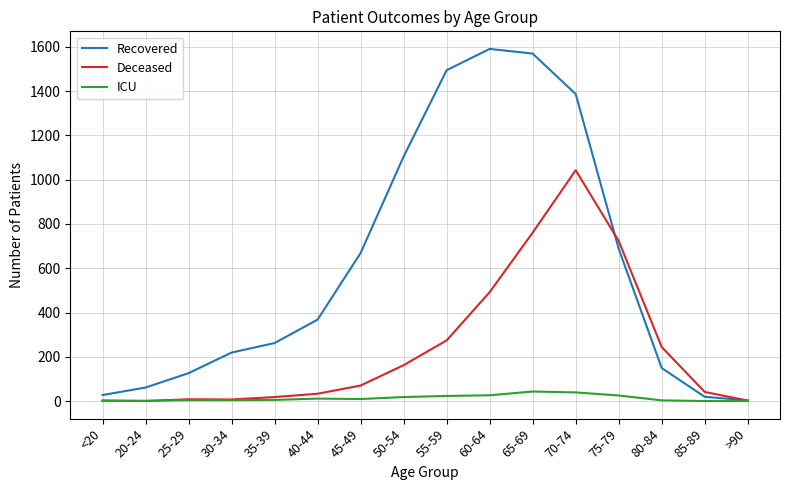

True or false: Recovered has a value of 1105 at 50-54.

True